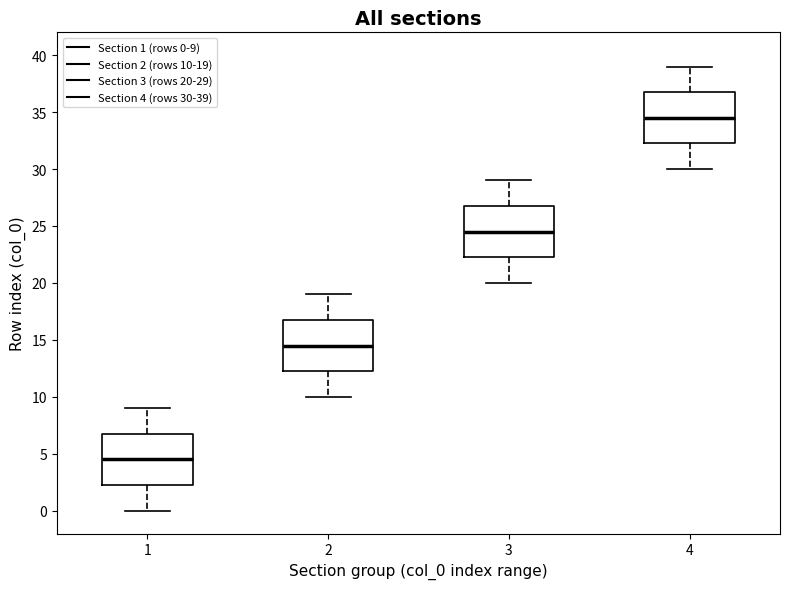

Which box has the highest median line?

4